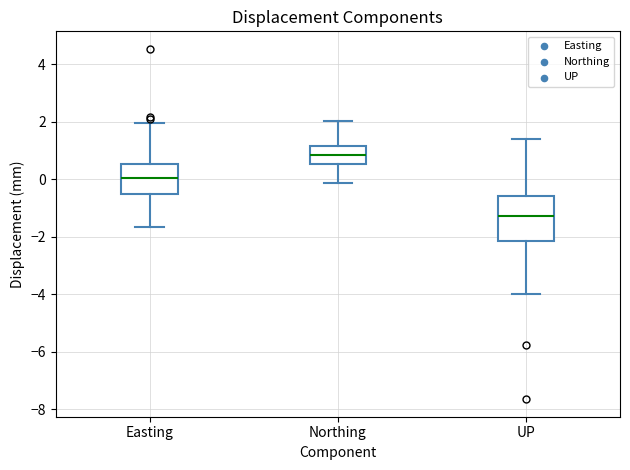

Reading left to right, transcribe this box plot: for each box, give where its median line is, the range the box spans, and where its two whiskers end, as read against the y-axis. The values are not printed on the chart, so give them approximately, as read against the axis.

Easting: median 0.0, box -0.6 to 0.6, whiskers -1.6 to 2.0
Northing: median 0.8, box 0.6 to 1.2, whiskers -0.2 to 2.0
UP: median -1.2, box -2.2 to -0.6, whiskers -4.0 to 1.4